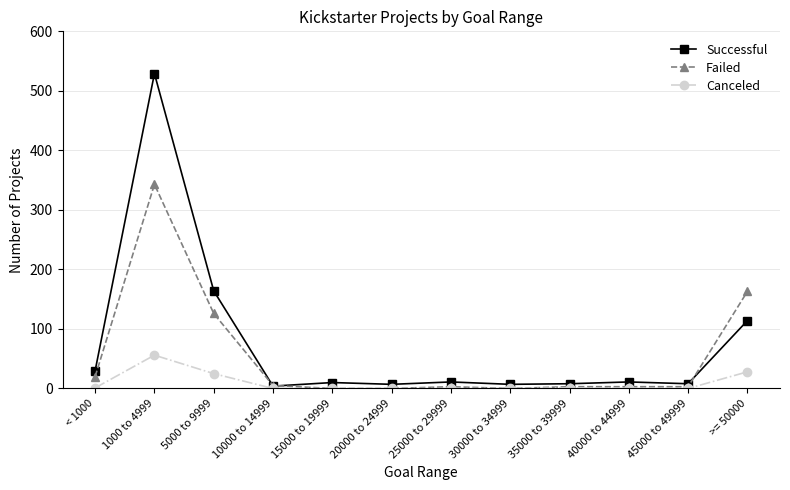

Which series has the largest range (max minus min)?

Successful